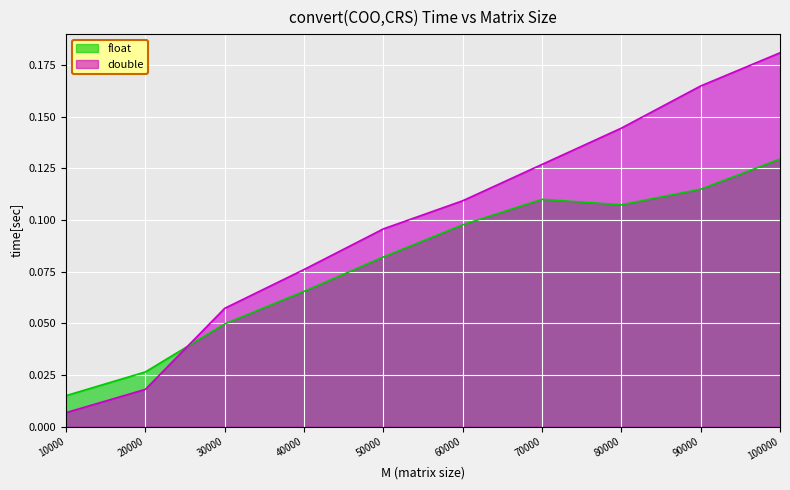

What is the maximum value shown in the chart?

0.2